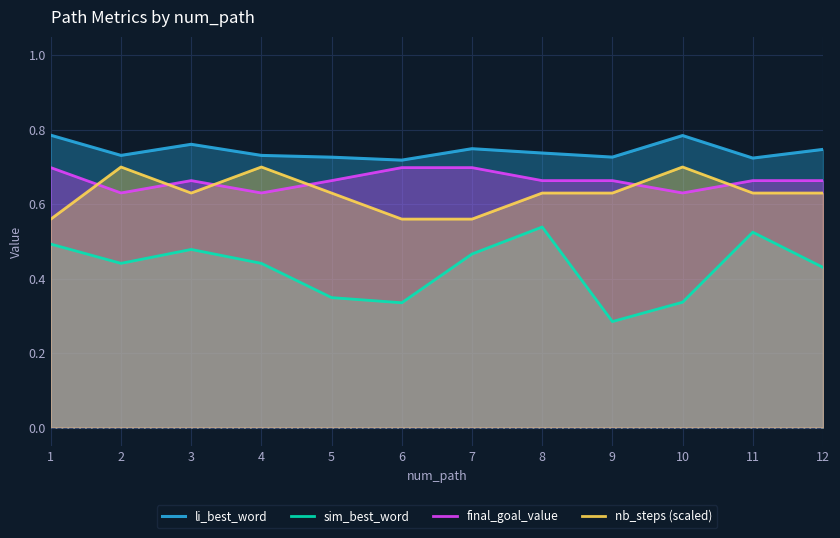

Is it true that nb_steps (scaled) equals 0.6 at 5?

True